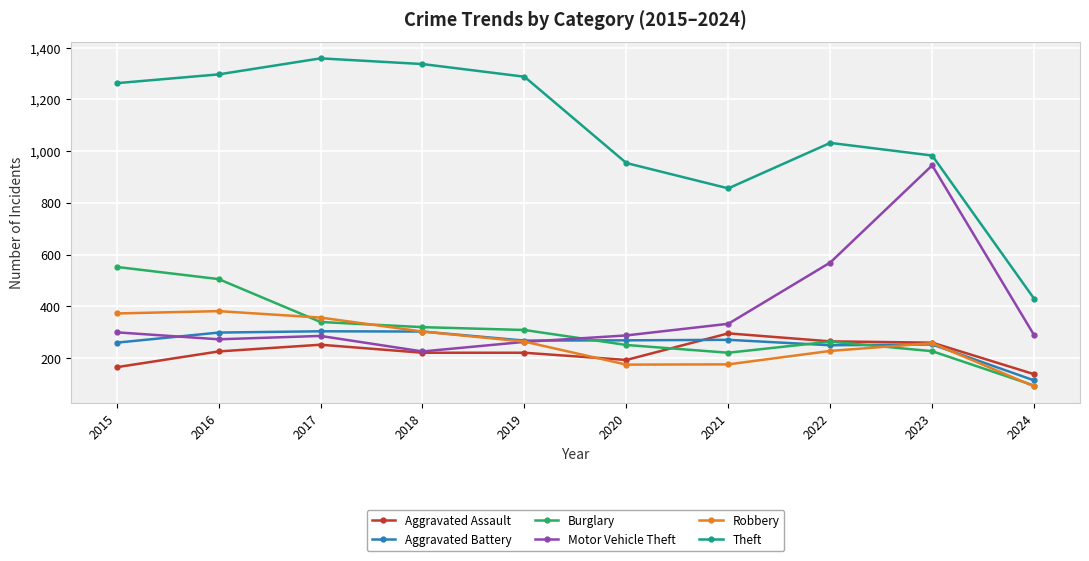

What is the minimum value shown in the chart?

90